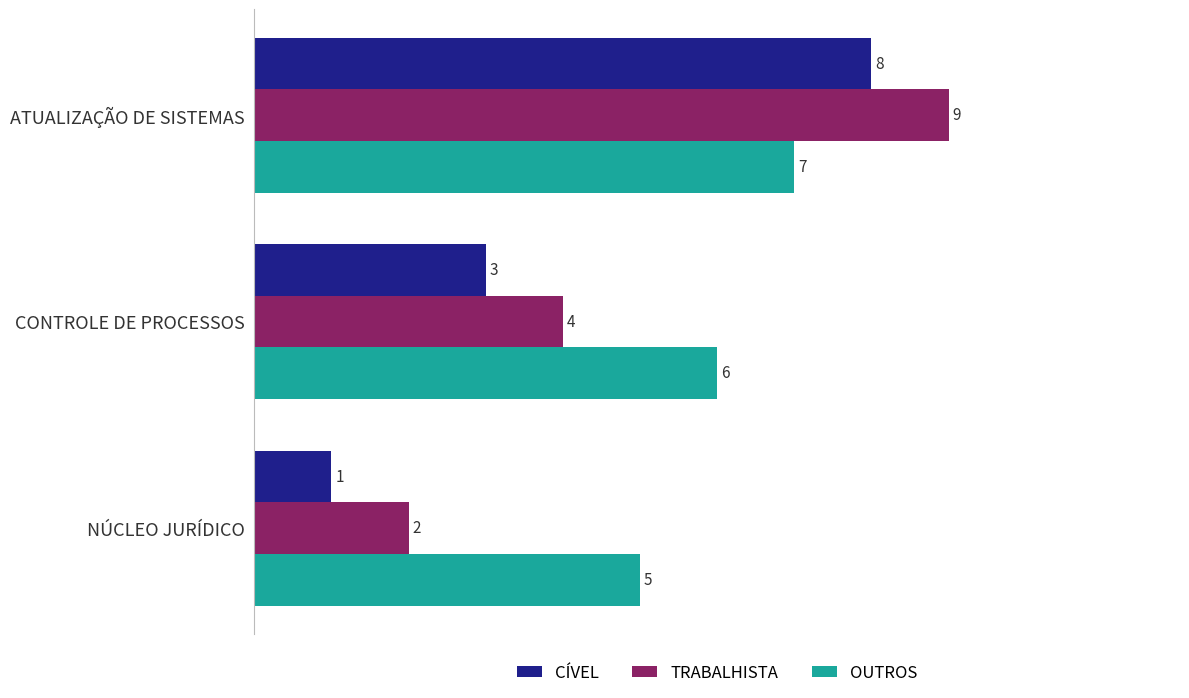

The value of CÍVEL at CONTROLE DE PROCESSOS is 4. True or false?

False